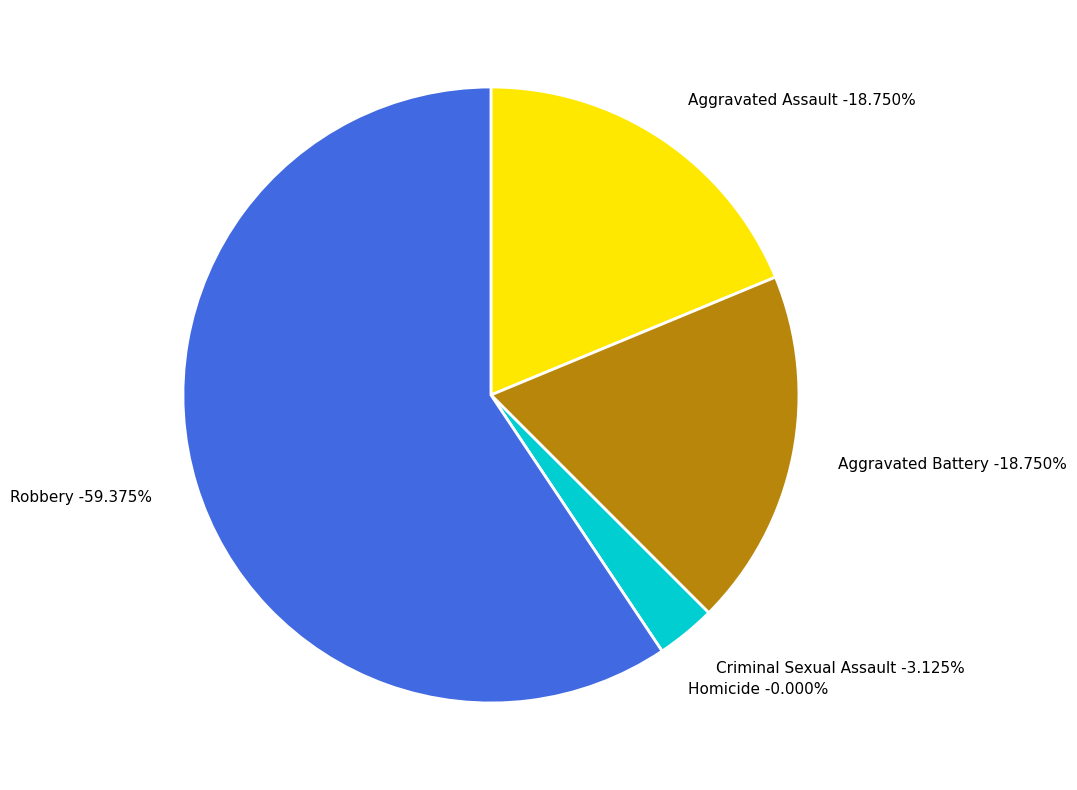

Rank the categories by value from highest to lowest.

Robbery, Aggravated Assault, Aggravated Battery, Criminal Sexual Assault, Homicide